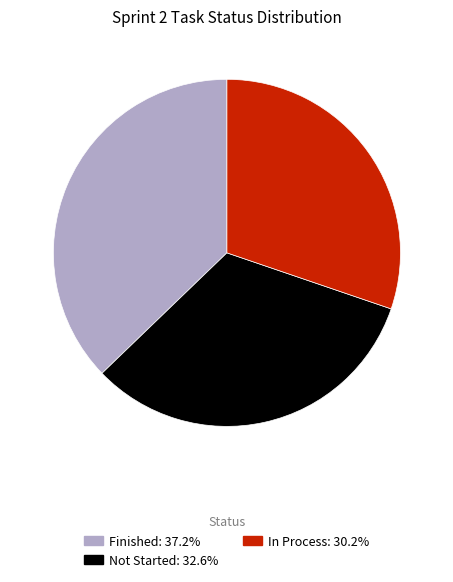

Is there any slice that represents more than half of the pie?

No